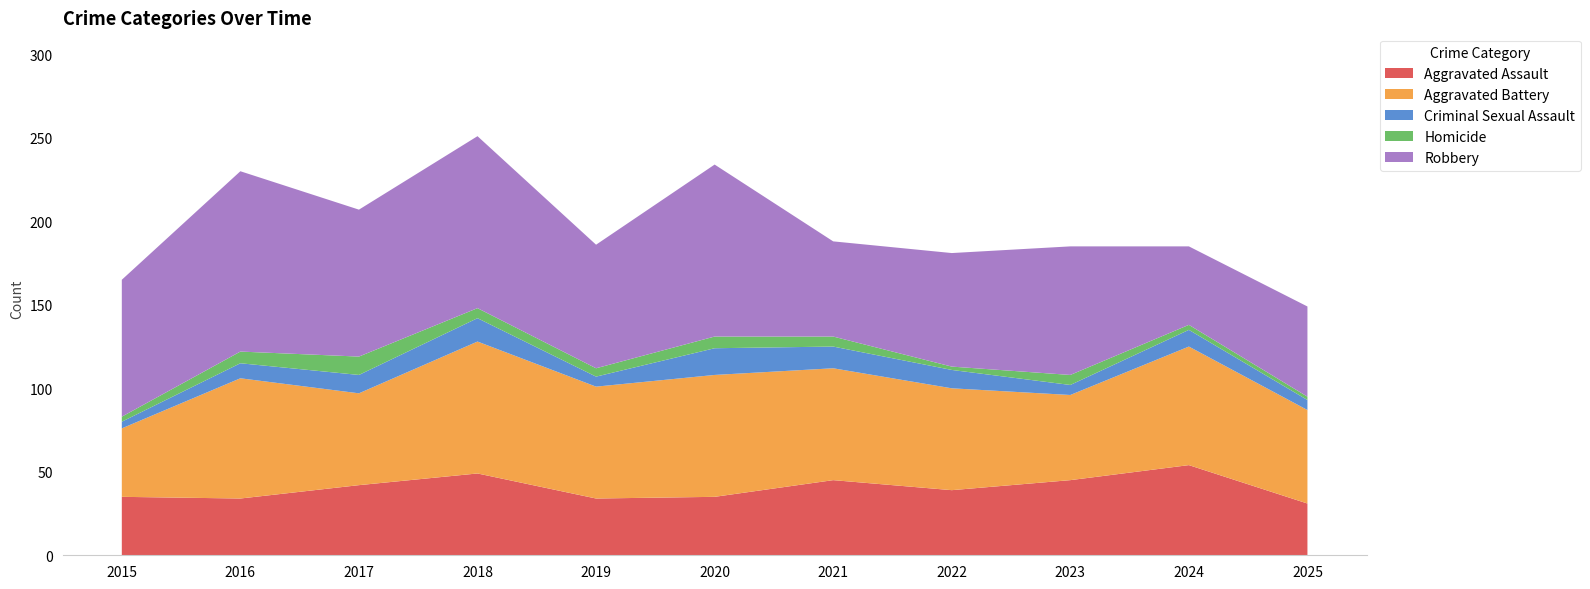

Reading right to left, extract all data points from this chart.

Aggravated Assault: 2025=31	2024=54	2023=45	2022=39	2021=45	2020=35	2019=34	2018=49	2017=42	2016=34	2015=35
Aggravated Battery: 2025=56	2024=71	2023=51	2022=61	2021=67	2020=73	2019=67	2018=79	2017=55	2016=72	2015=41
Criminal Sexual Assault: 2025=6	2024=10	2023=6	2022=11	2021=13	2020=16	2019=6	2018=14	2017=11	2016=9	2015=4
Homicide: 2025=2	2024=3	2023=6	2022=2	2021=6	2020=7	2019=5	2018=6	2017=11	2016=7	2015=3
Robbery: 2025=54	2024=47	2023=77	2022=68	2021=57	2020=103	2019=74	2018=103	2017=88	2016=108	2015=82